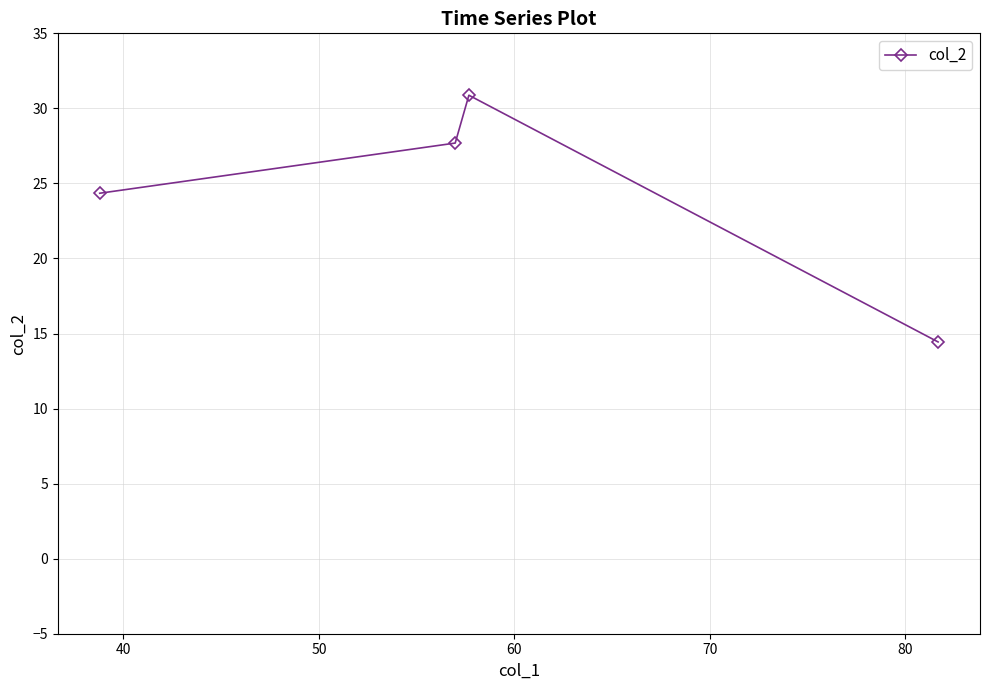

What is the difference between the maximum and minimum values?

16.4